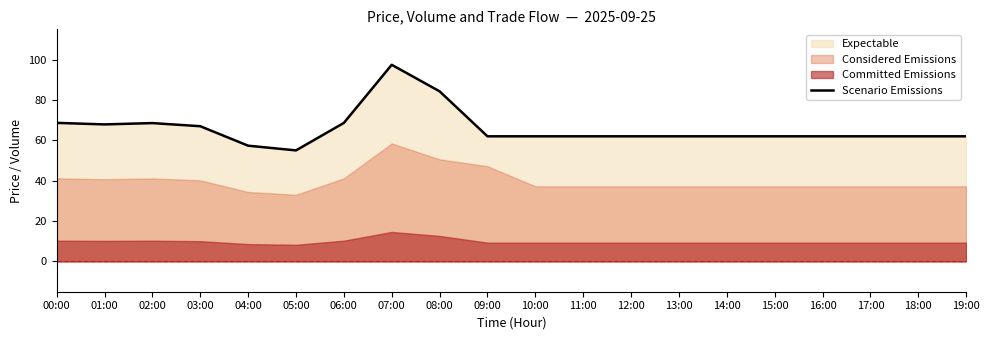

Which label corresponds to the largest value in the chart?

07:00